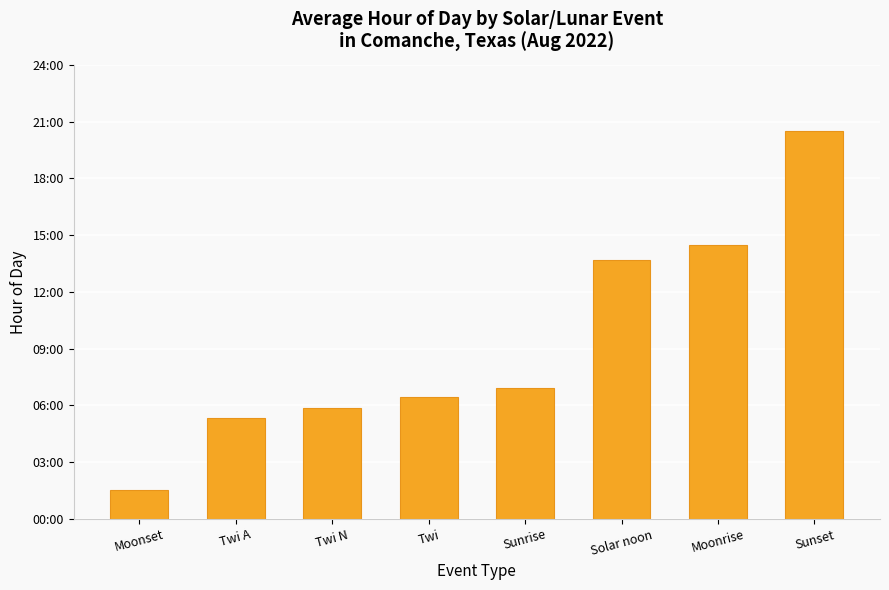

What is the approximate value at Moonset?

1.5